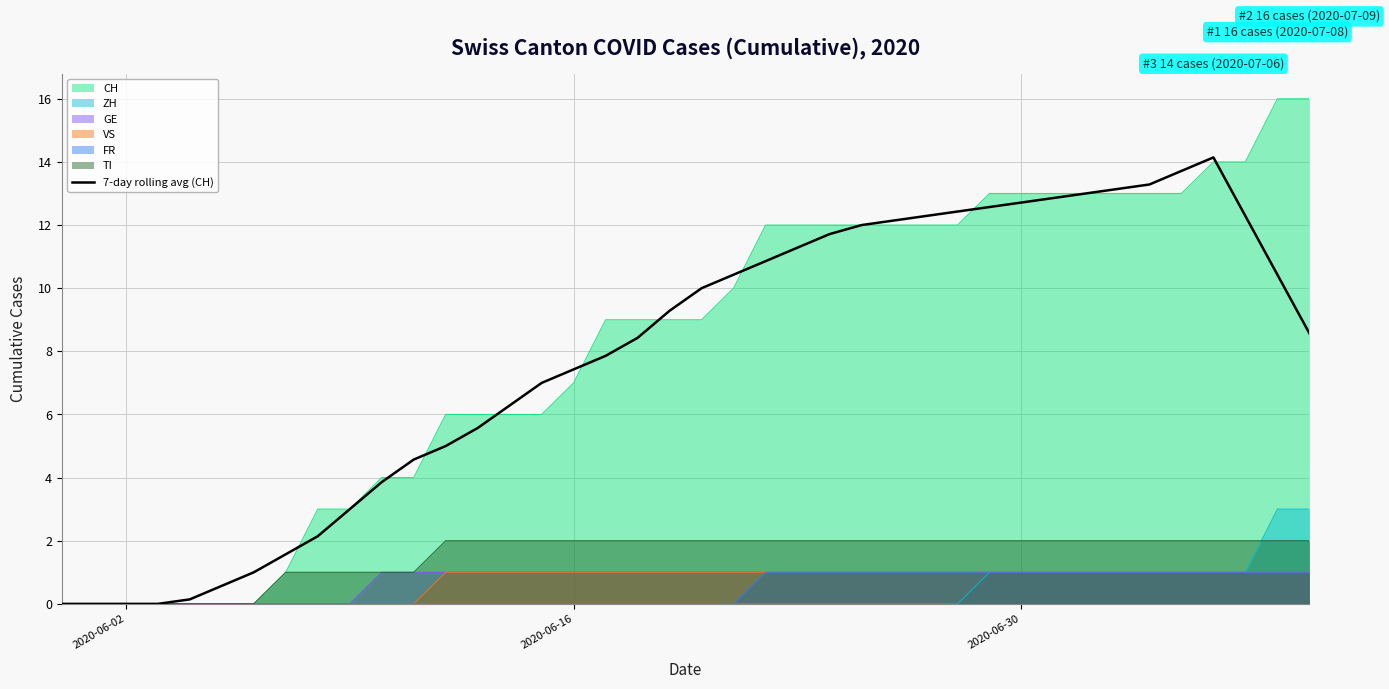

True or false: the data has more than 0 interior local peaks.

True